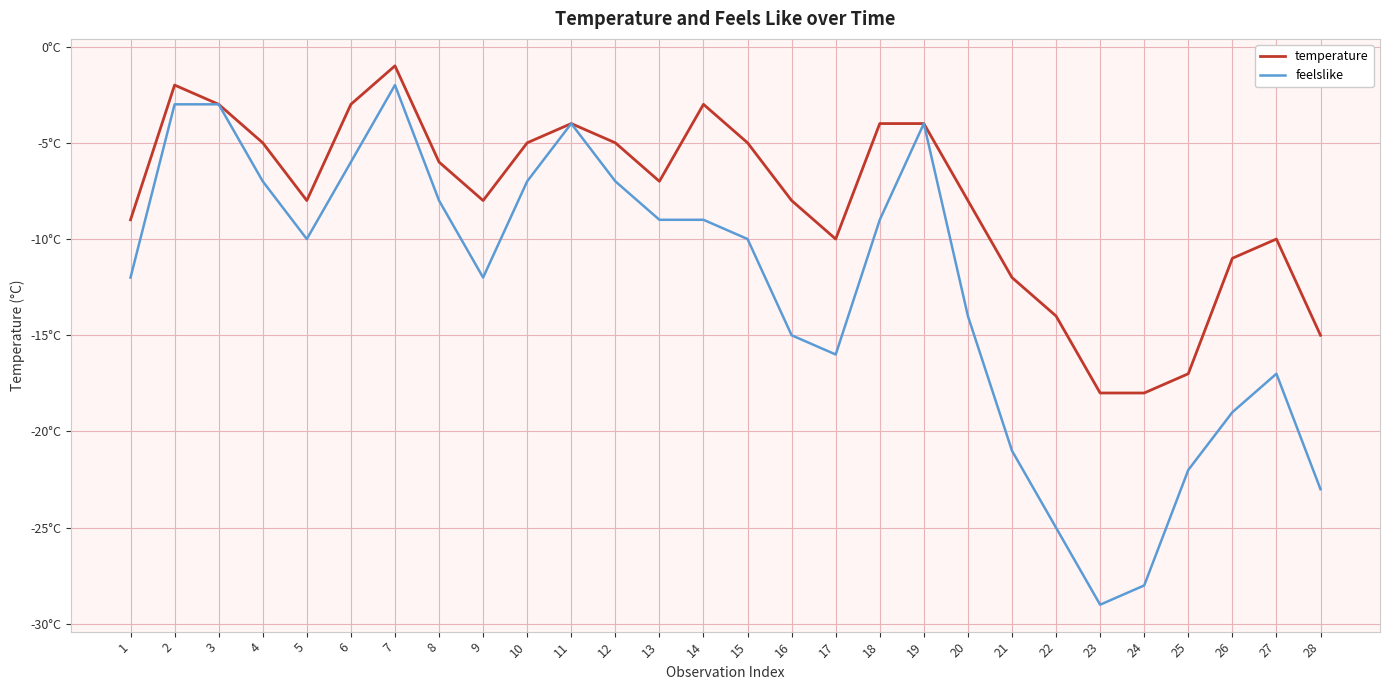

What are all the series names shown in the legend?

temperature, feelslike